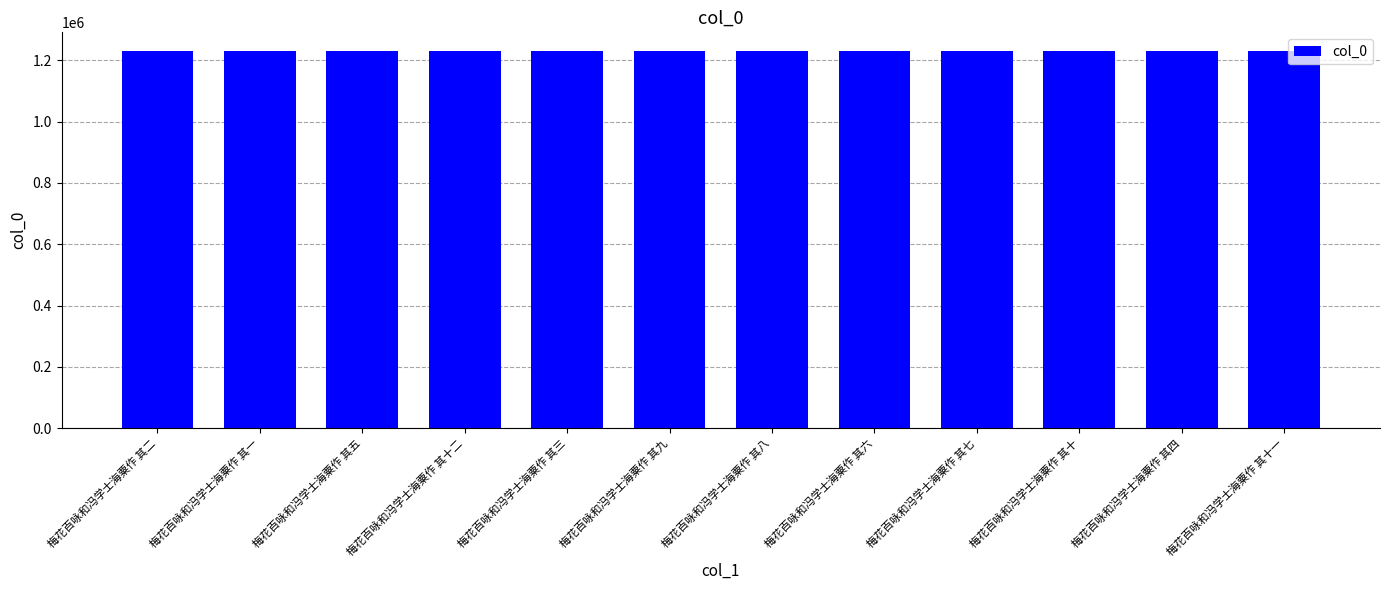

What is the label of the 8th bar from the left?

梅花百咏和冯学士海粟作 其六